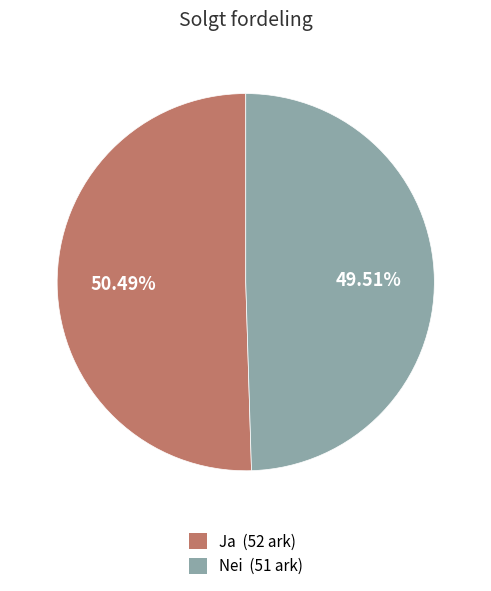

To the nearest percent, what portion does Nei represent?

50%